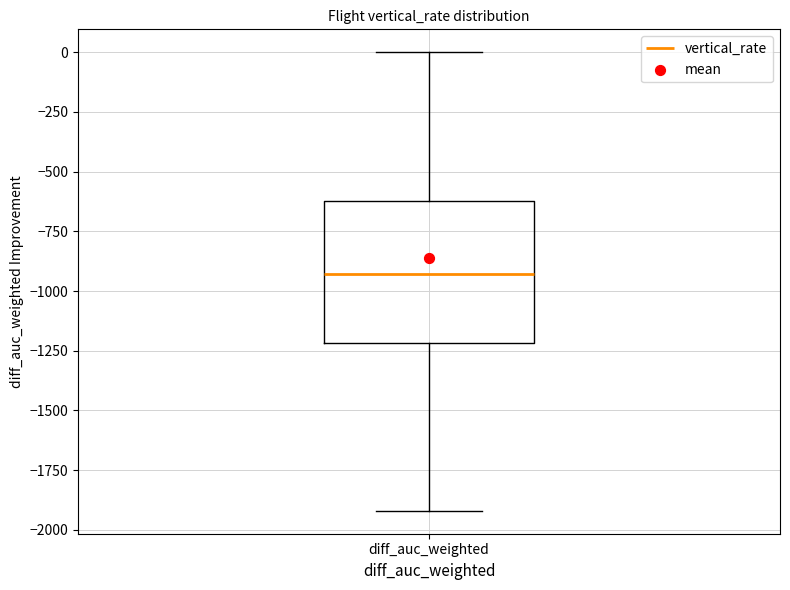

Transcribe this box plot: give where the median line is, the range the box spans, and where the two whiskers end, as read against the y-axis. The values are not printed on the chart, so give them approximately, as read against the axis.

median -950, box -1200 to -600, whiskers -1900 to 0